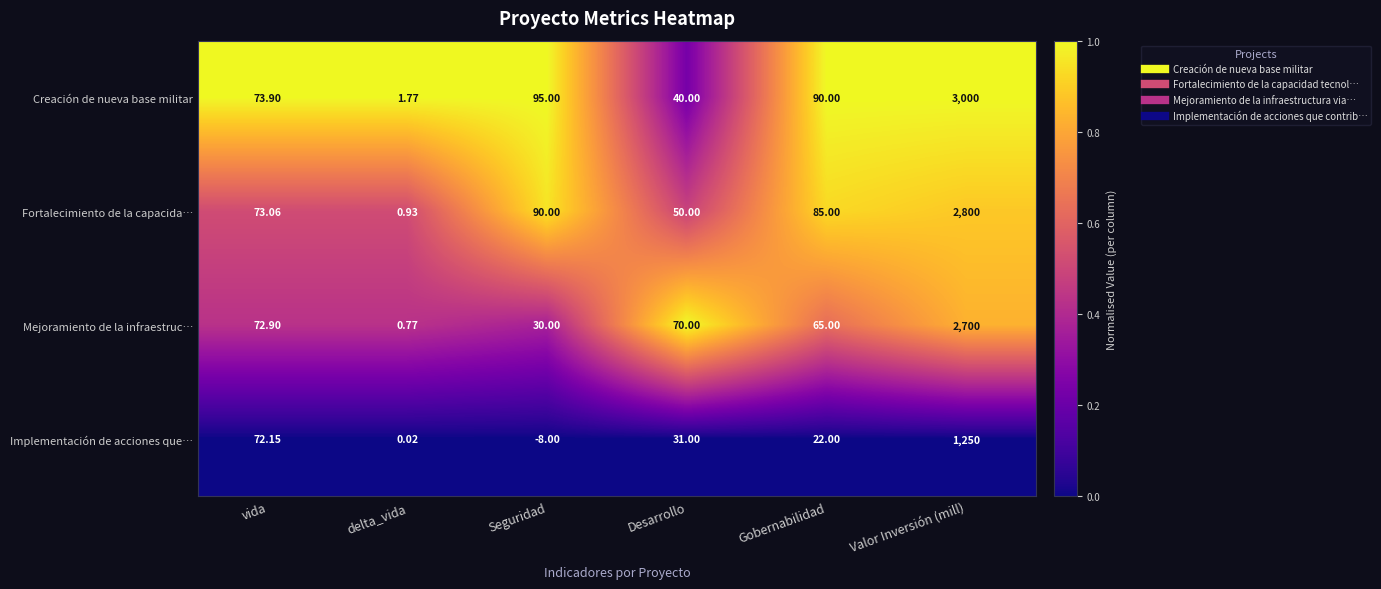

Between Seguridad and Valor Inversión (mill), which series saw the biggest shift?

Creación de nueva base militar